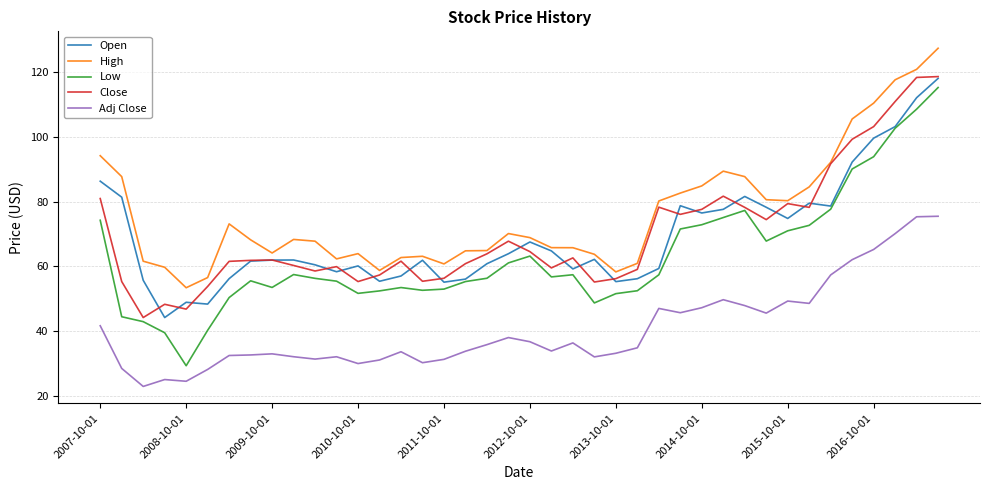

True or false: Adj Close and Close cross at least once.

False